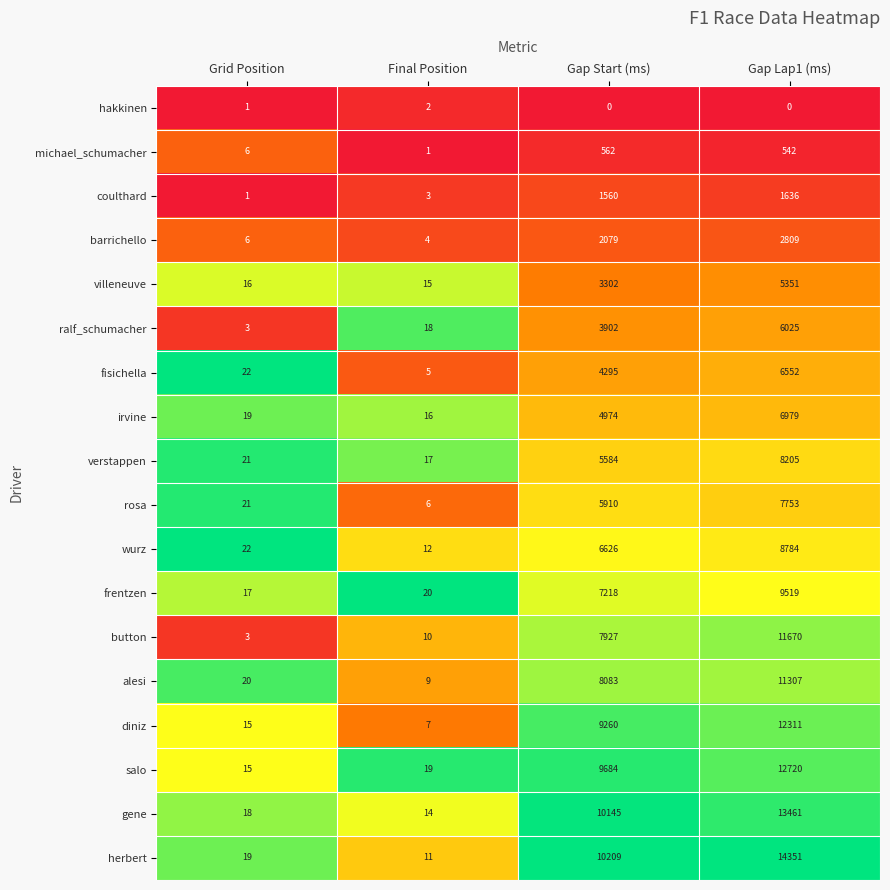

Count the number of data series in this chart.

18